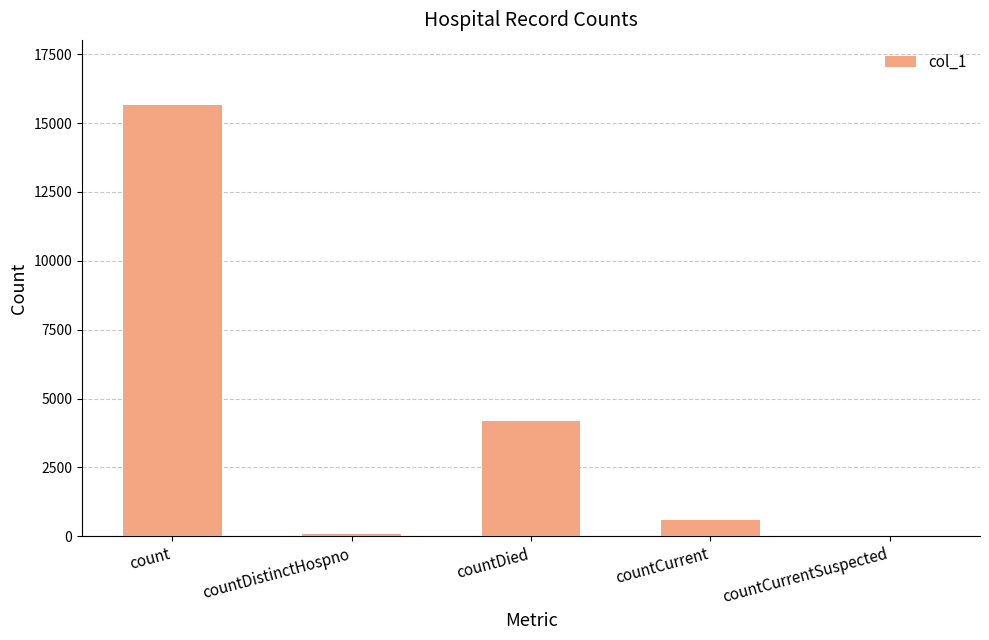

What is the maximum value shown in the chart?

15668